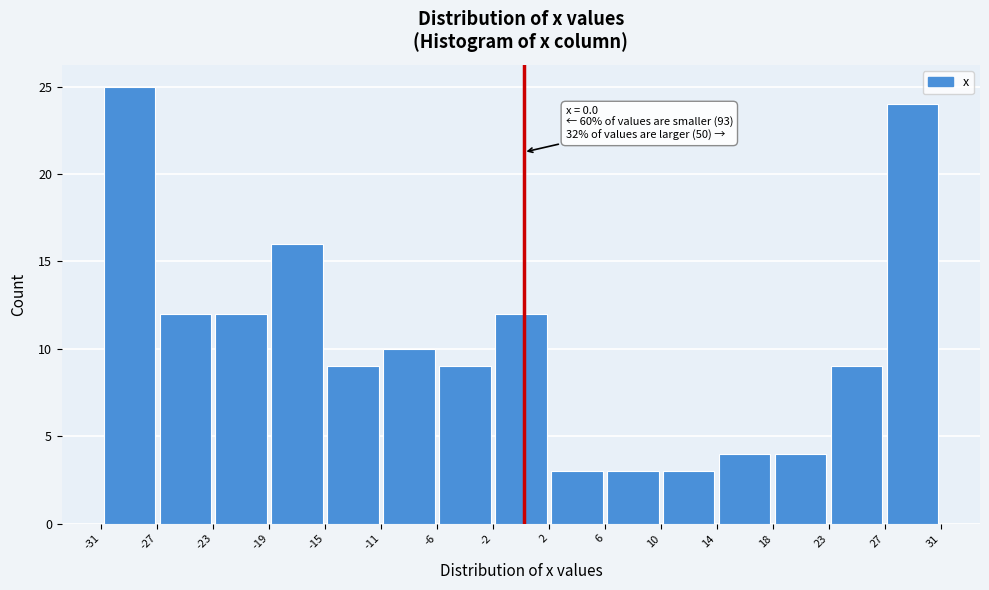

Over which range of the x-axis is the bar tallest?

-31 to -27